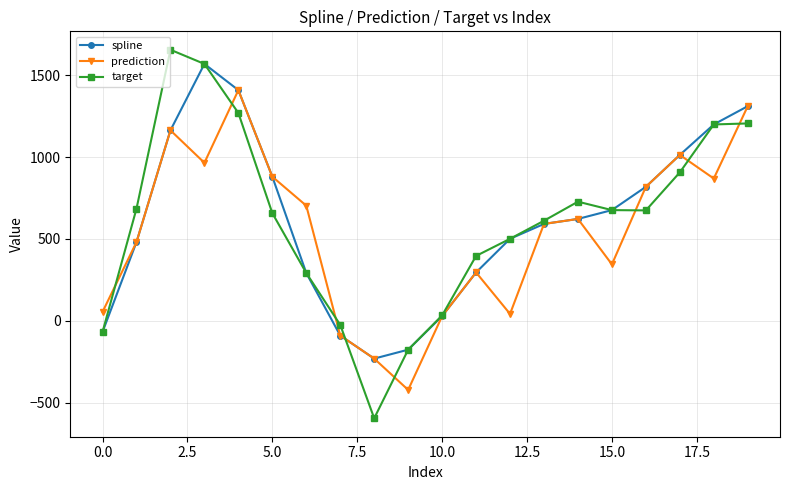

In prediction, how many points are higher than both neighbors (excluding endpoints)?

5